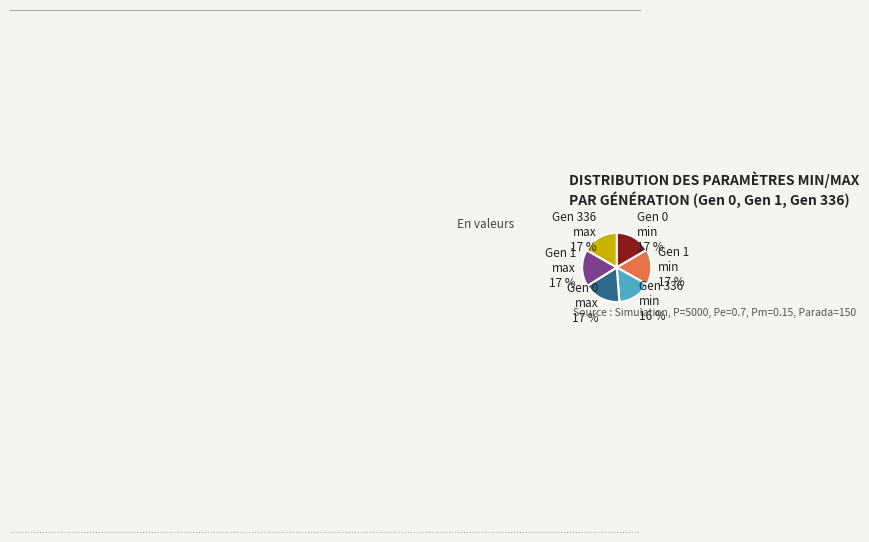

What percentage is the Gen 1 max slice, to the nearest percent?

17%